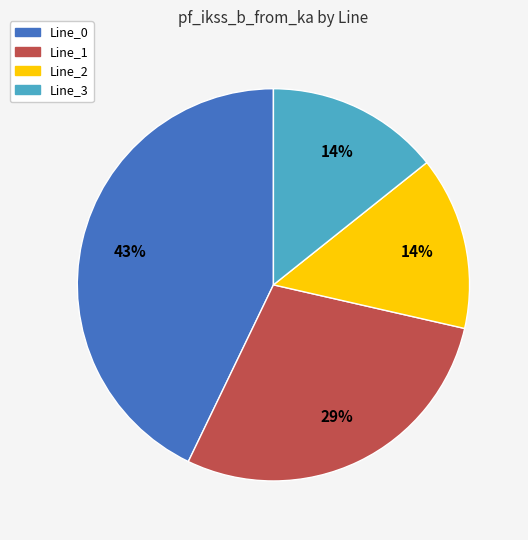

Does Line_1 represent more than half of the total?

No